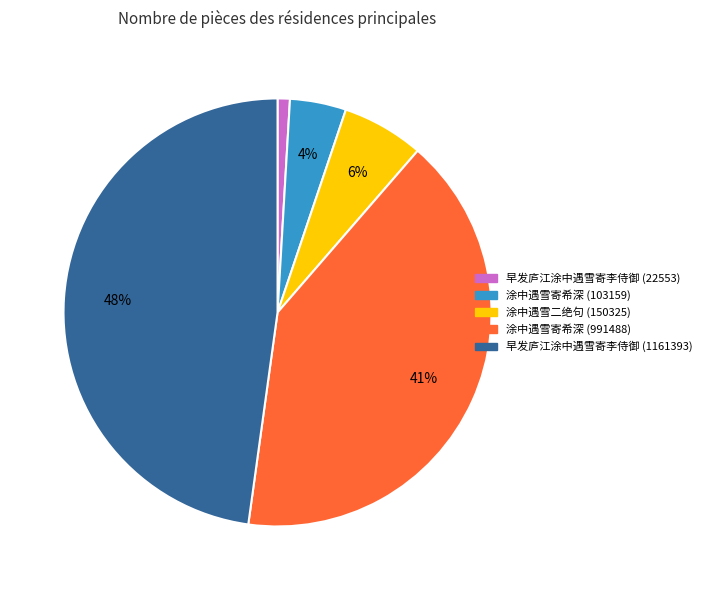

Between 涂中遇雪寄希深 (103159) and 涂中遇雪寄希深 (991488), which is larger?

涂中遇雪寄希深 (991488)